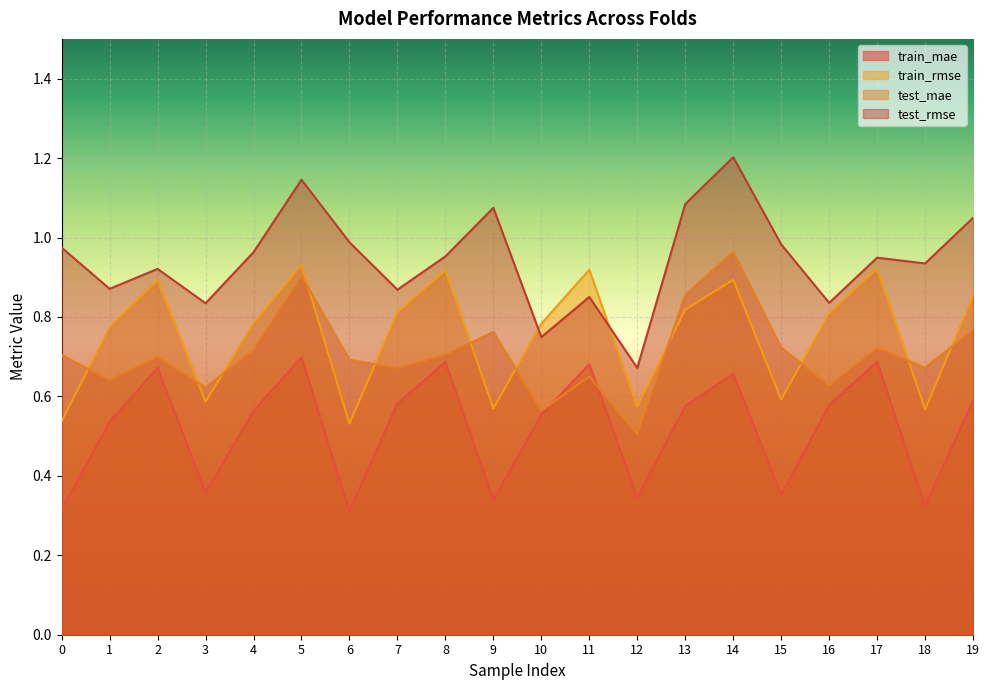

At which category is the sum across all series the highest?

14